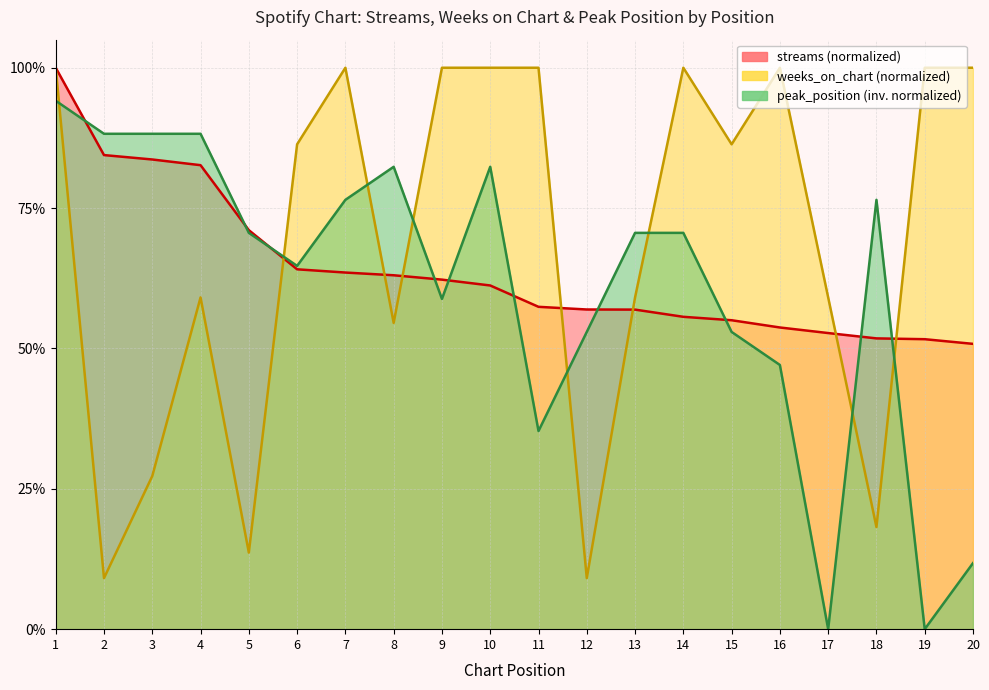

Which series has the largest total across all categories?

weeks_on_chart